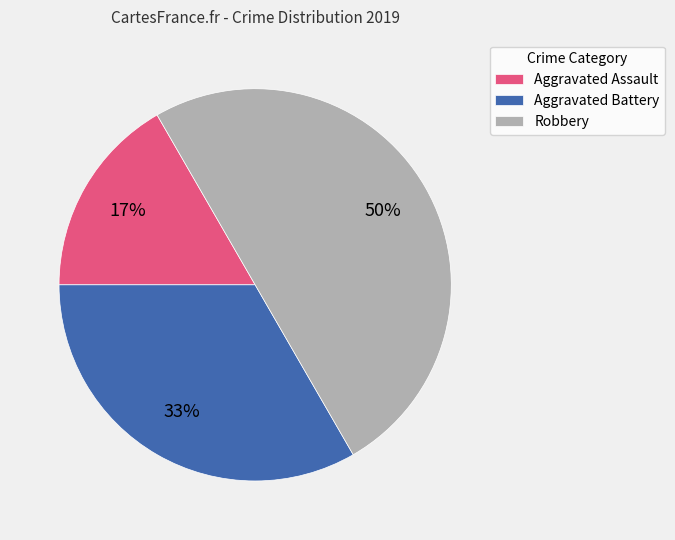

Do Robbery and Aggravated Assault together represent more than half of the pie?

Yes